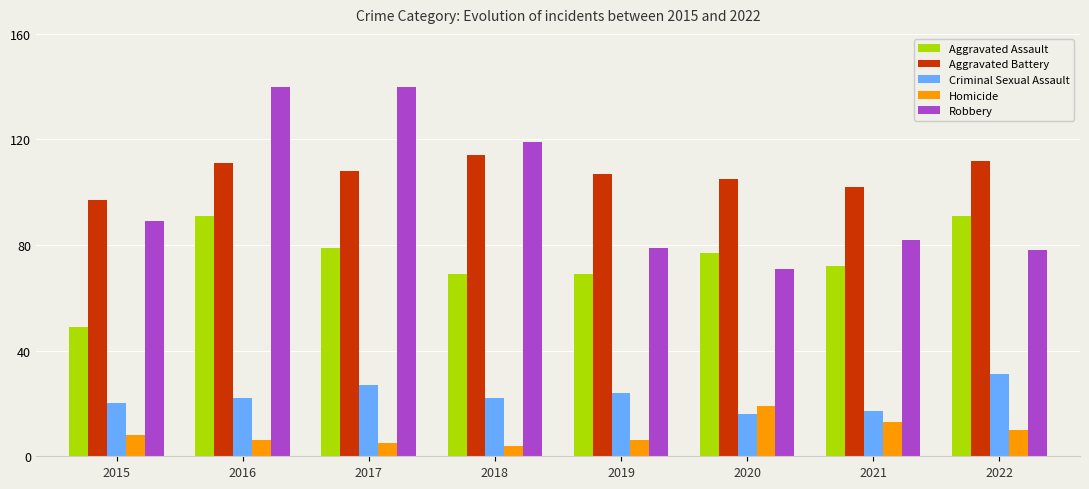

Which series has the largest total across all categories?

Aggravated Battery